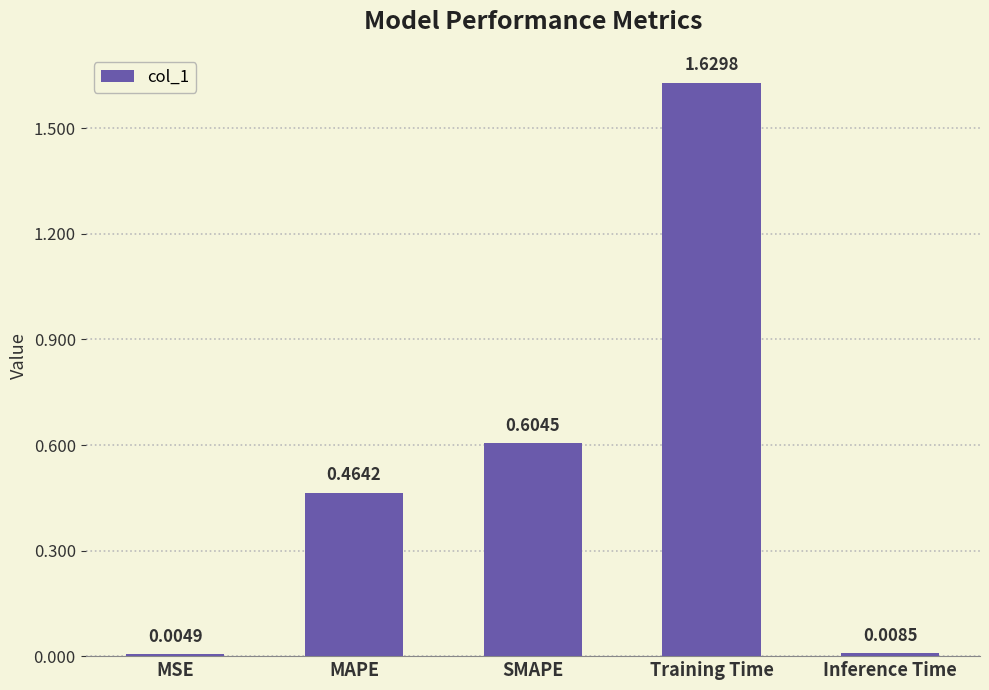

What is the change in value from Training Time to Inference Time?

-1.6